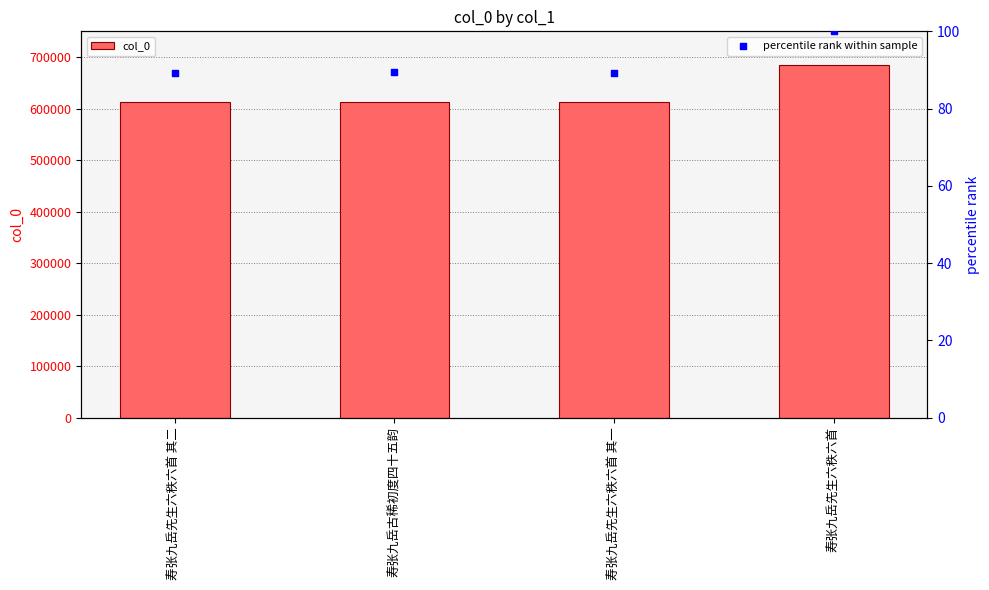

Which series has the largest total across all categories?

col_0